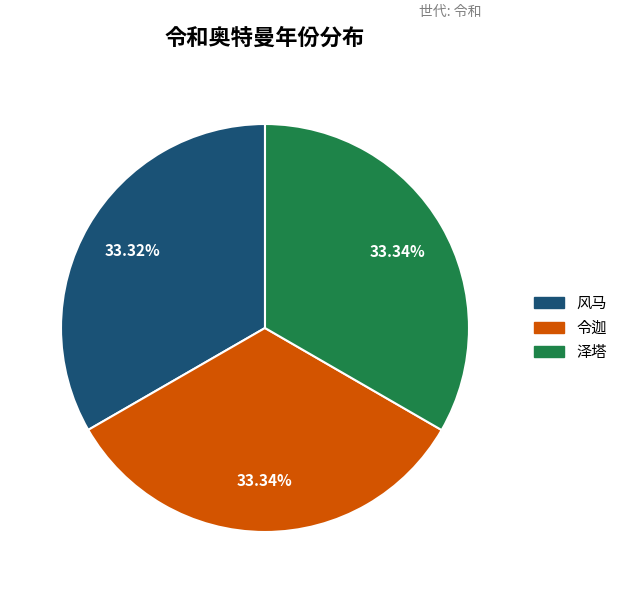

What is the total percentage of 令迦 and 泽塔?

66.7%